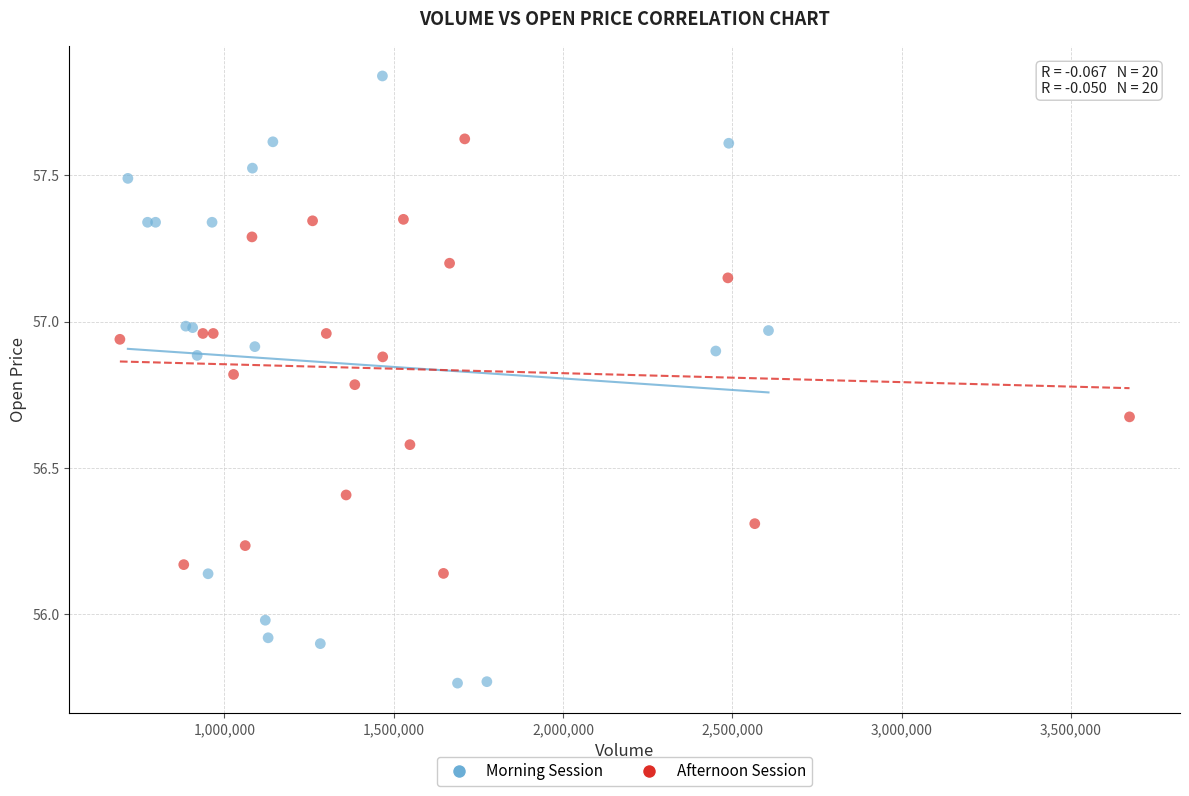

Which series contains the lowest Y value?

Morning Session